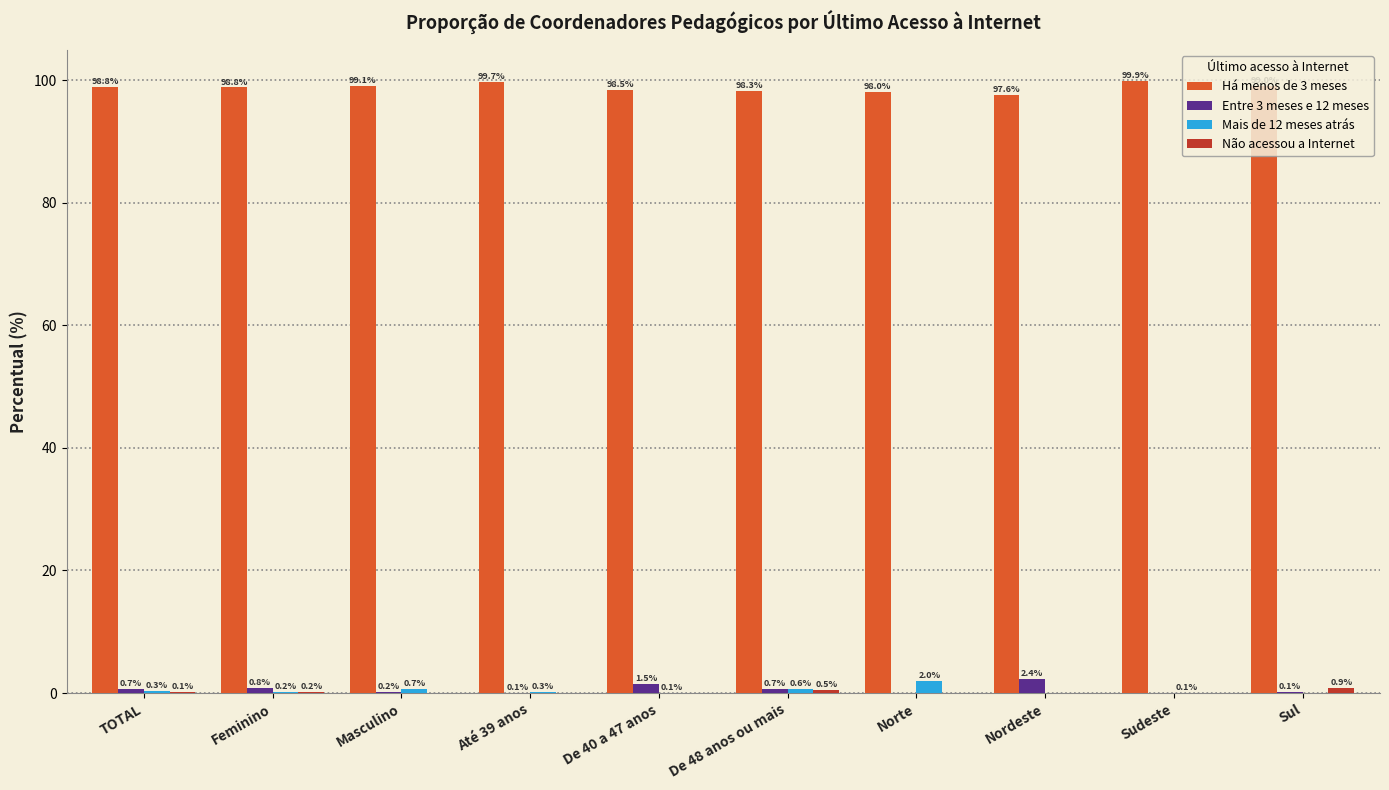

The value of Há menos de 3 meses at Nordeste is 97.6. True or false?

True